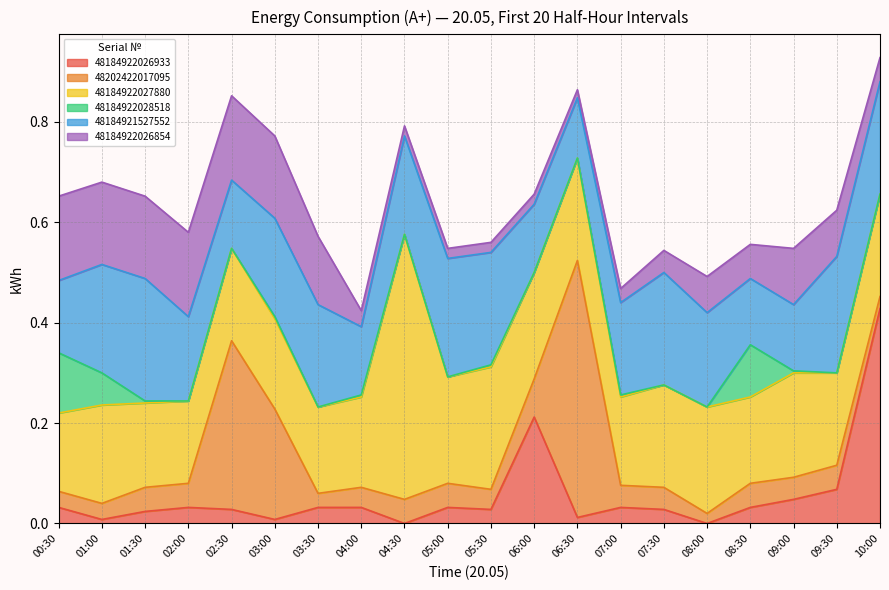

Reading left to right, what are all the values shown in this chart?

48184922026933: 00:30=0.0	01:00=0.0	01:30=0.0	02:00=0.0	02:30=0.0	03:00=0.0	03:30=0.0	04:00=0.0	04:30=0.0	05:00=0.0	05:30=0.0	06:00=0.2	06:30=0.0	07:00=0.0	07:30=0.0	08:00=0.0	08:30=0.0	09:00=0.0	09:30=0.1	10:00=0.4
48202422017095: 00:30=0.0	01:00=0.0	01:30=0.0	02:00=0.0	02:30=0.3	03:00=0.2	03:30=0.0	04:00=0.0	04:30=0.0	05:00=0.0	05:30=0.0	06:00=0.1	06:30=0.5	07:00=0.0	07:30=0.0	08:00=0.0	08:30=0.0	09:00=0.0	09:30=0.0	10:00=0.0
48184922027880: 00:30=0.2	01:00=0.2	01:30=0.2	02:00=0.2	02:30=0.2	03:00=0.2	03:30=0.2	04:00=0.2	04:30=0.5	05:00=0.2	05:30=0.2	06:00=0.2	06:30=0.2	07:00=0.2	07:30=0.2	08:00=0.2	08:30=0.2	09:00=0.2	09:30=0.2	10:00=0.2
48184922028518: 00:30=0.1	01:00=0.1	01:30=0.0	02:00=0.0	02:30=0.0	03:00=0.0	03:30=0.0	04:00=0.0	04:30=0.0	05:00=0.0	05:30=0.0	06:00=0.0	06:30=0.0	07:00=0.0	07:30=0.0	08:00=0.0	08:30=0.1	09:00=0.0	09:30=0.0	10:00=0.0
48184921527552: 00:30=0.1	01:00=0.2	01:30=0.2	02:00=0.2	02:30=0.1	03:00=0.2	03:30=0.2	04:00=0.1	04:30=0.2	05:00=0.2	05:30=0.2	06:00=0.1	06:30=0.1	07:00=0.2	07:30=0.2	08:00=0.2	08:30=0.1	09:00=0.1	09:30=0.2	10:00=0.2
48184922026854: 00:30=0.2	01:00=0.2	01:30=0.2	02:00=0.2	02:30=0.2	03:00=0.2	03:30=0.1	04:00=0.0	04:30=0.0	05:00=0.0	05:30=0.0	06:00=0.0	06:30=0.0	07:00=0.0	07:30=0.0	08:00=0.1	08:30=0.1	09:00=0.1	09:30=0.1	10:00=0.0